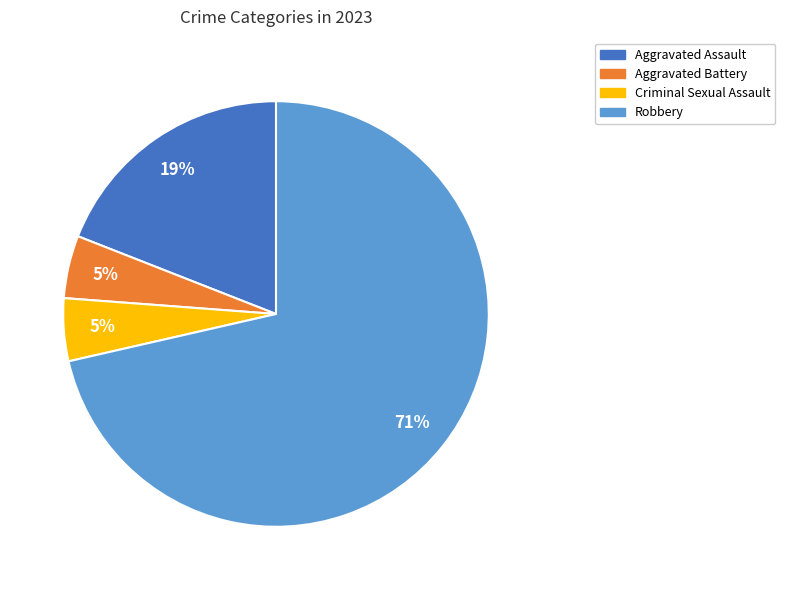

To the nearest percent, what percentage of the pie is Robbery?

71%